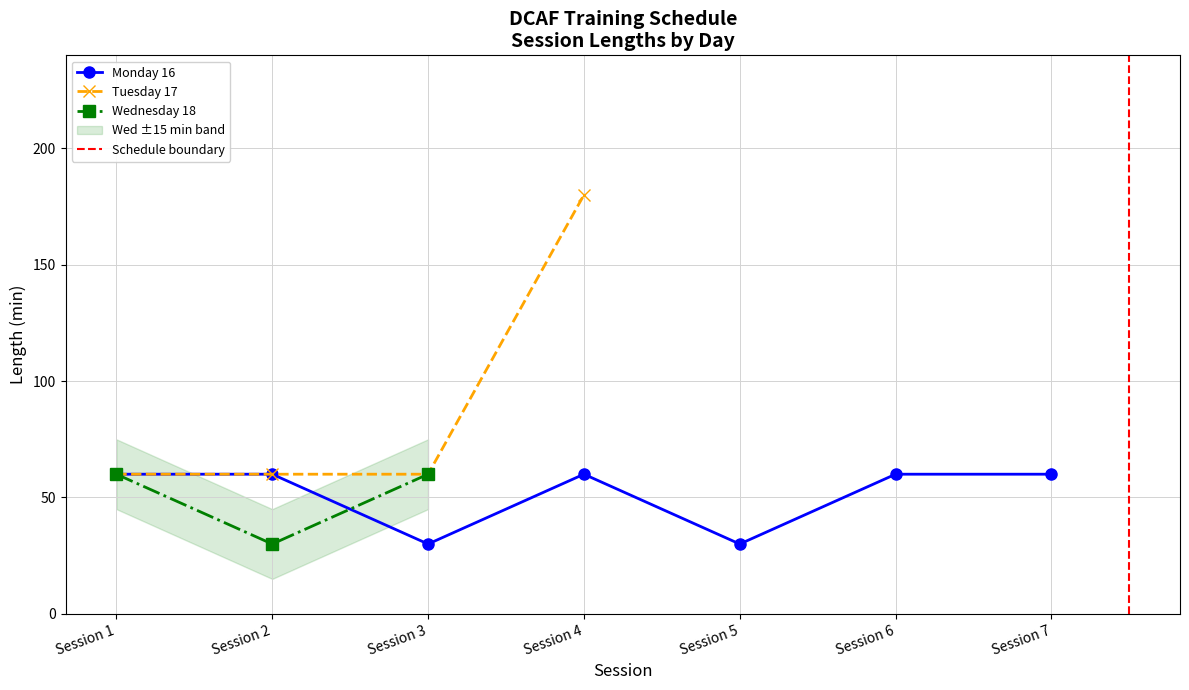

True or false: Monday 16 has a value of 95 at Session 6.

False